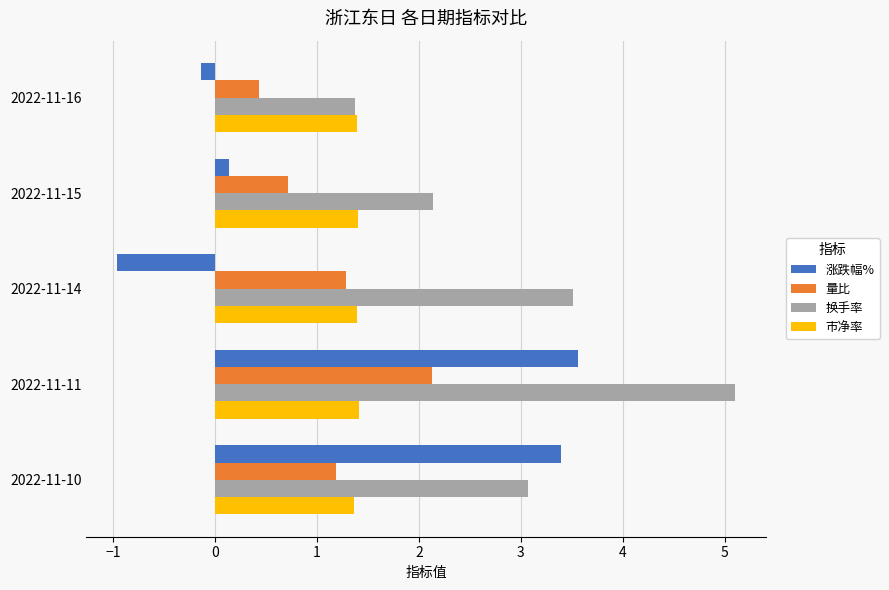

Rank the series by their maximum value, from lowest to highest.

市净率, 量比, 涨跌幅%, 换手率